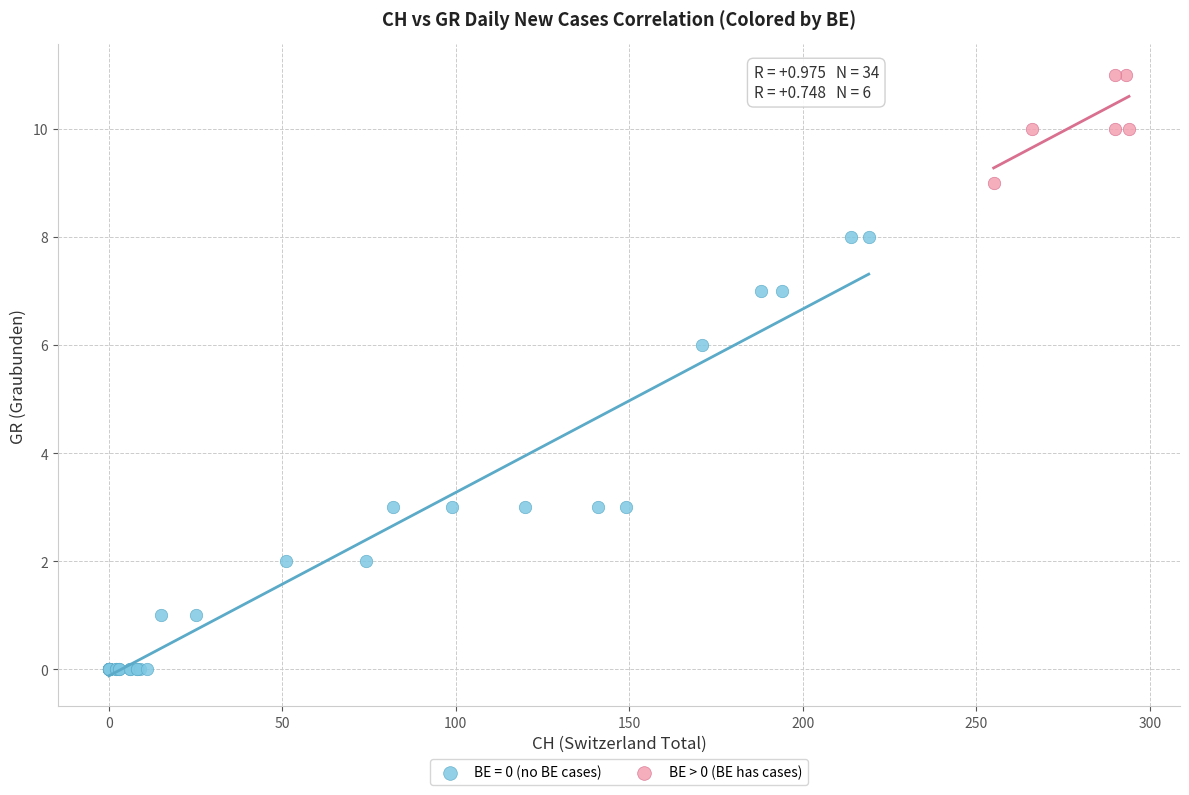

Which series has the largest Y range (max minus min)?

BE = 0 (no BE cases)